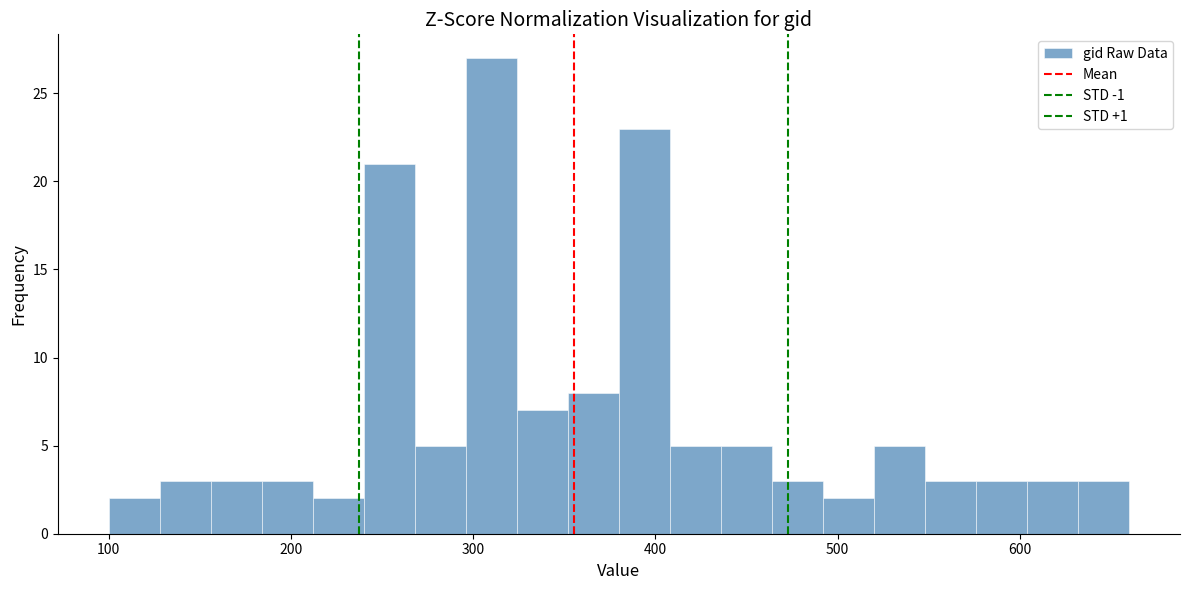

Around what value on the x-axis is the tallest bar? Give the approximate position of its centre, as read against the axis.

310